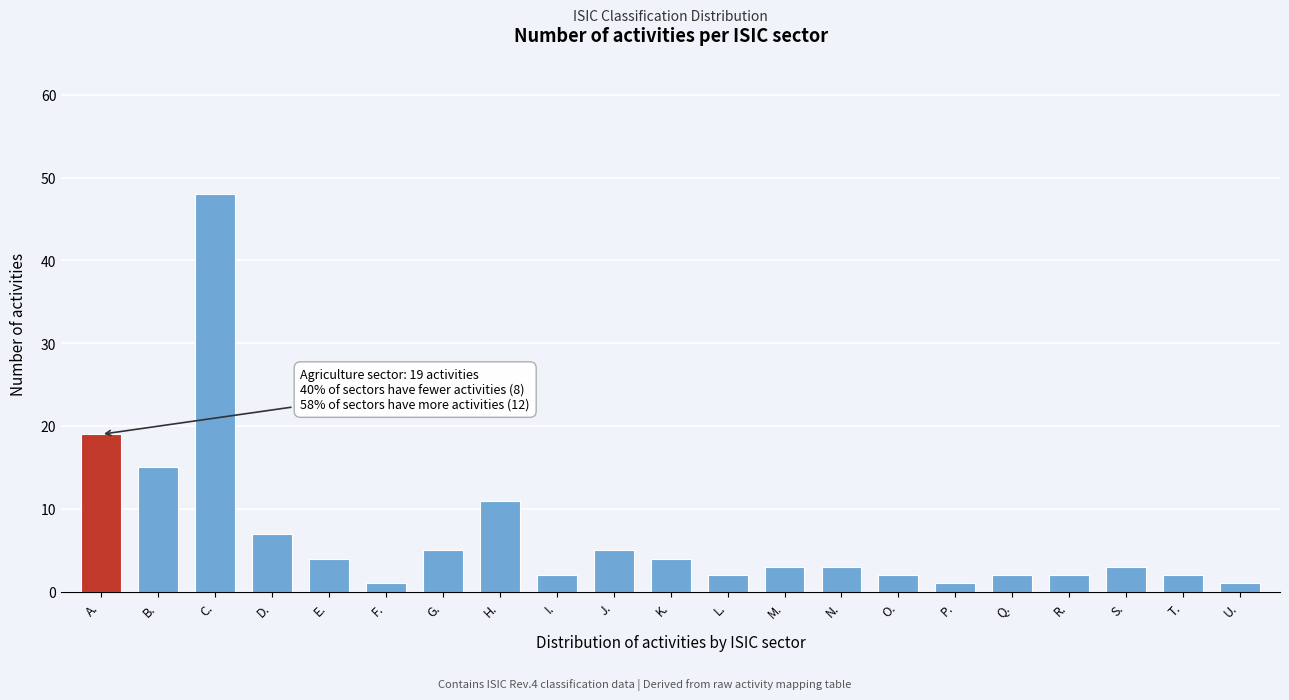

Reading left to right, extract all data points from this chart.

19	15	48	7	4	1	5	11	2	5	4	2	3	3	2	1	2	2	3	2	1